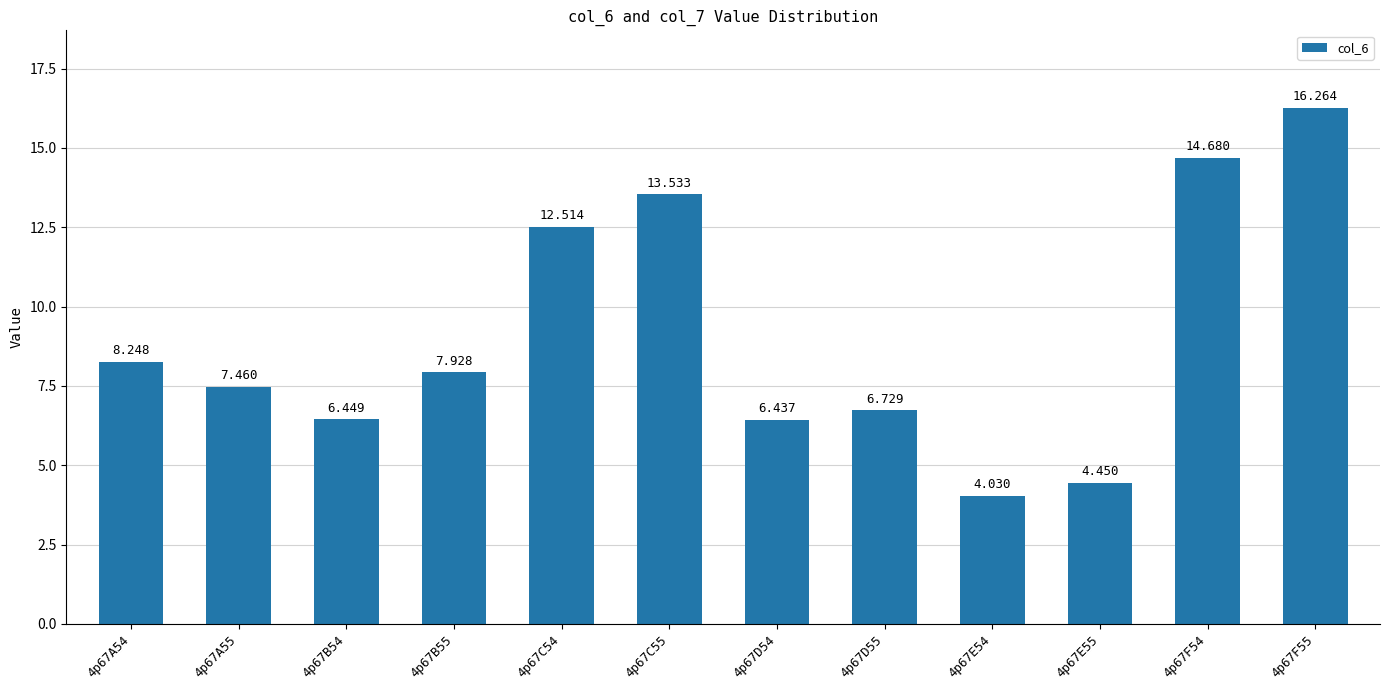

Is it true that the value at 4p67D55 is 6.7?

True